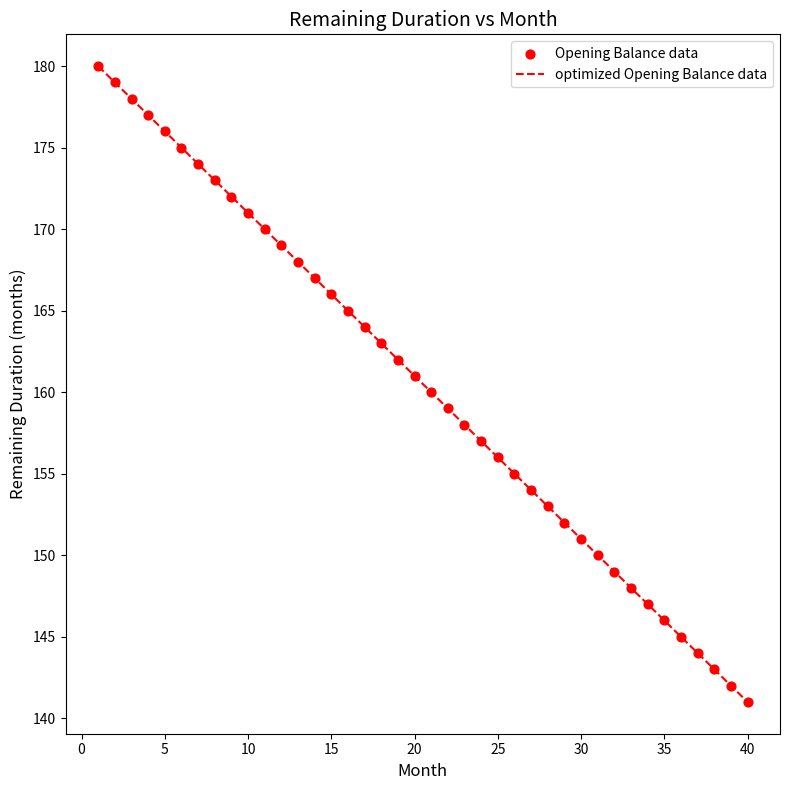

What is the greatest value displayed?

180